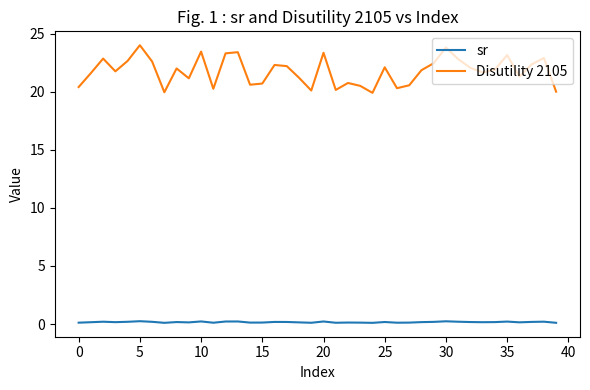

True or false: Disutility 2105 and sr intersect in this chart.

False